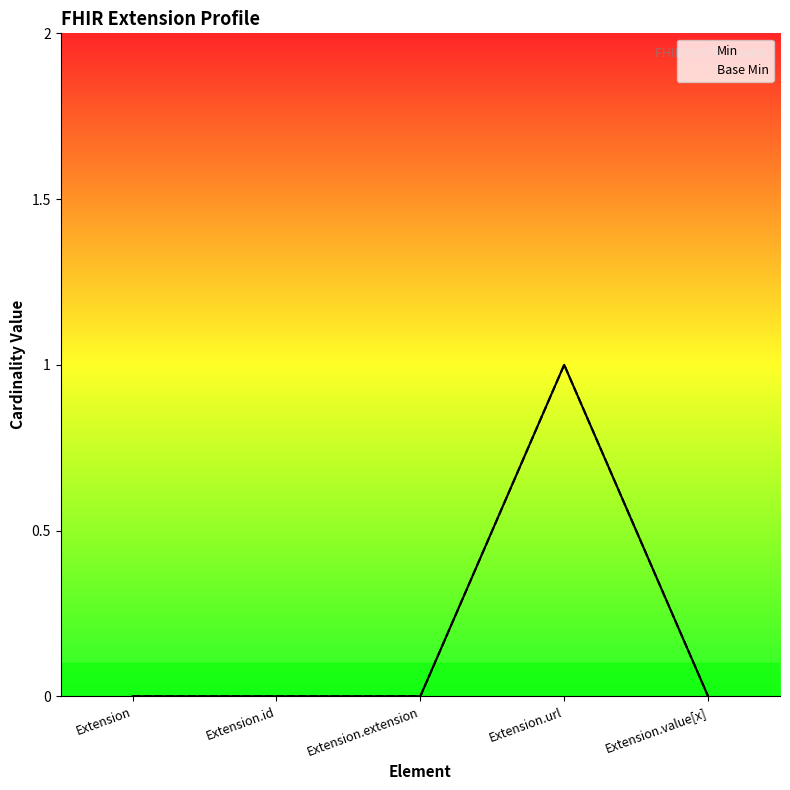

True or false: Min and Base Min cross at least once.

False